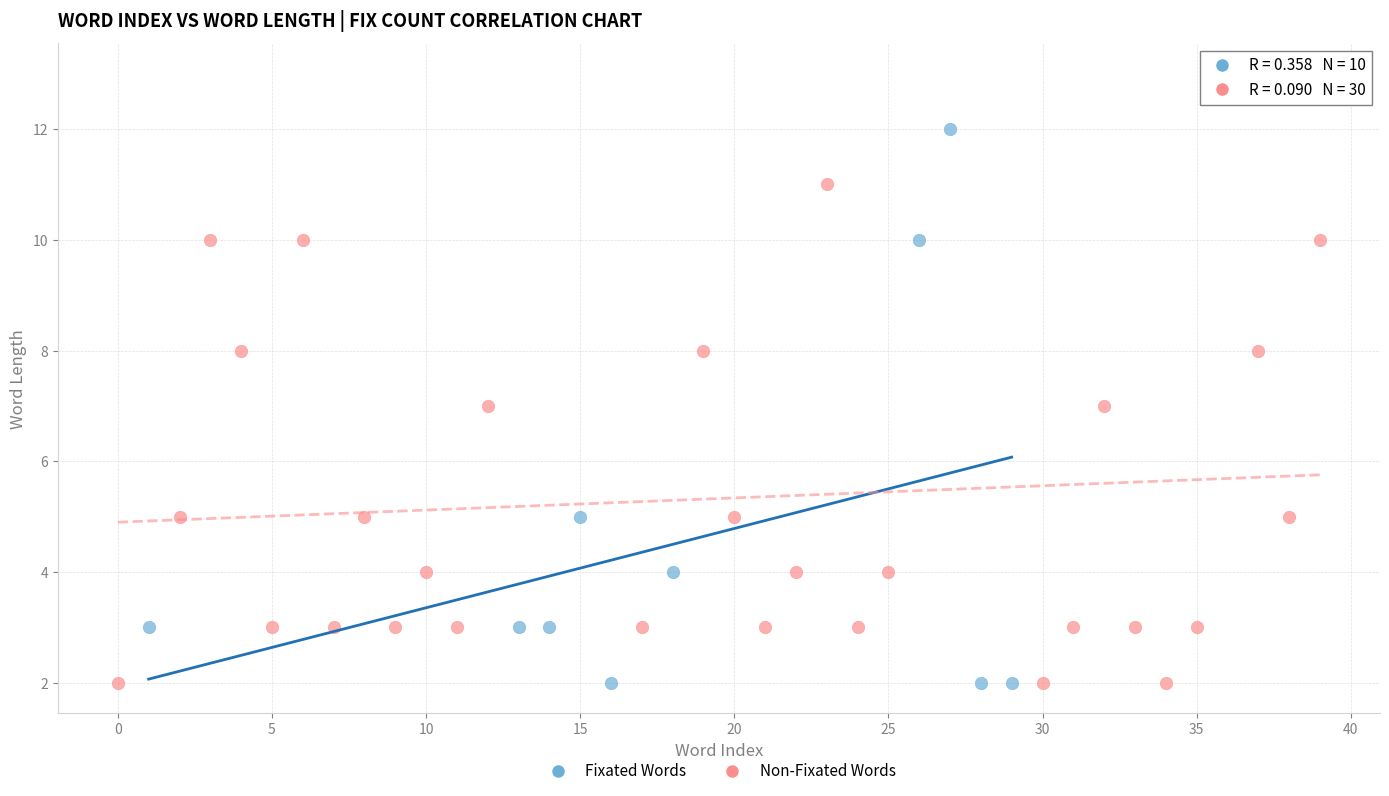

Which series reaches the maximum Y coordinate?

Non-Fixated Words